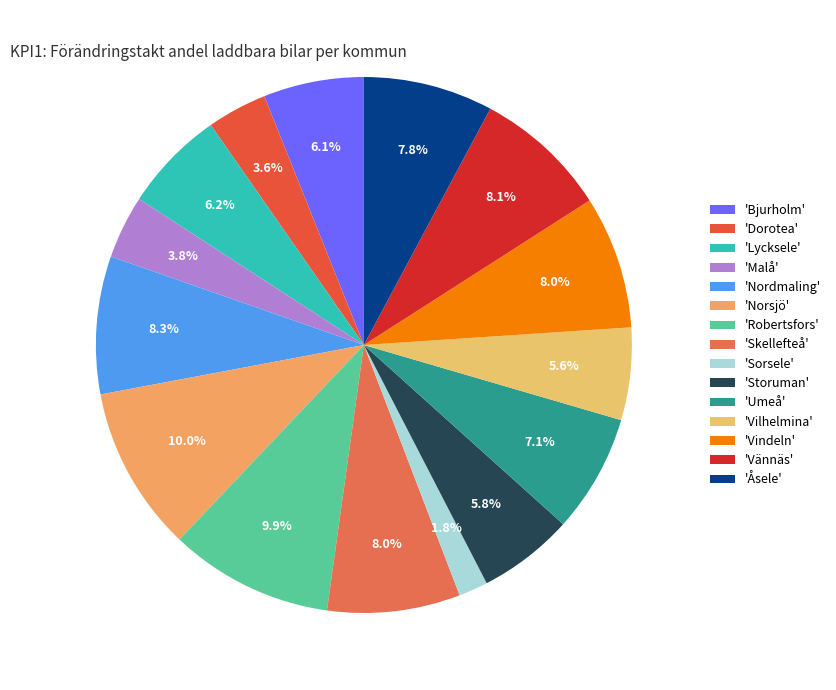

To the nearest percent, what is the difference between the largest and smallest slice percentages?

8%